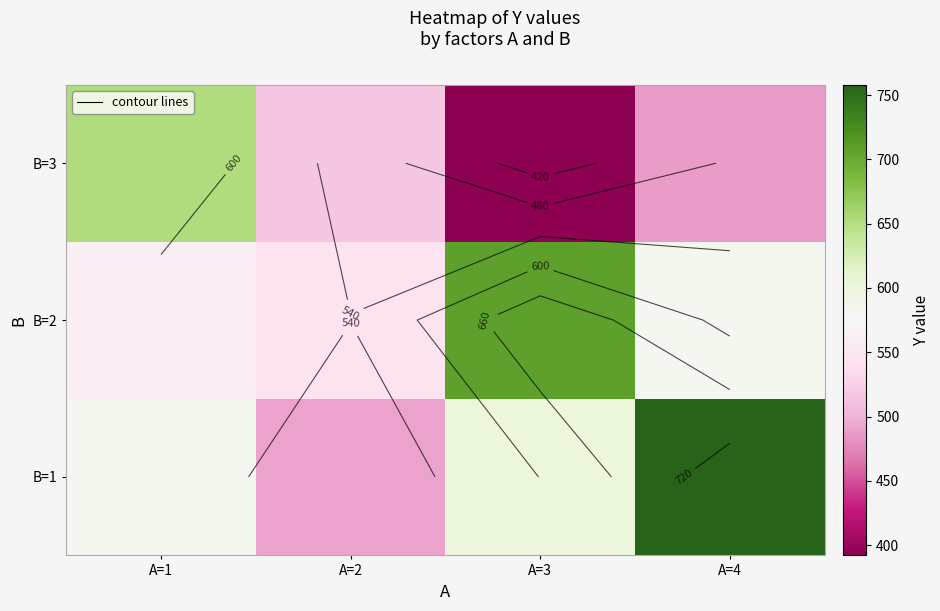

The B=3 series shows 1139 at A=1. True or false?

False